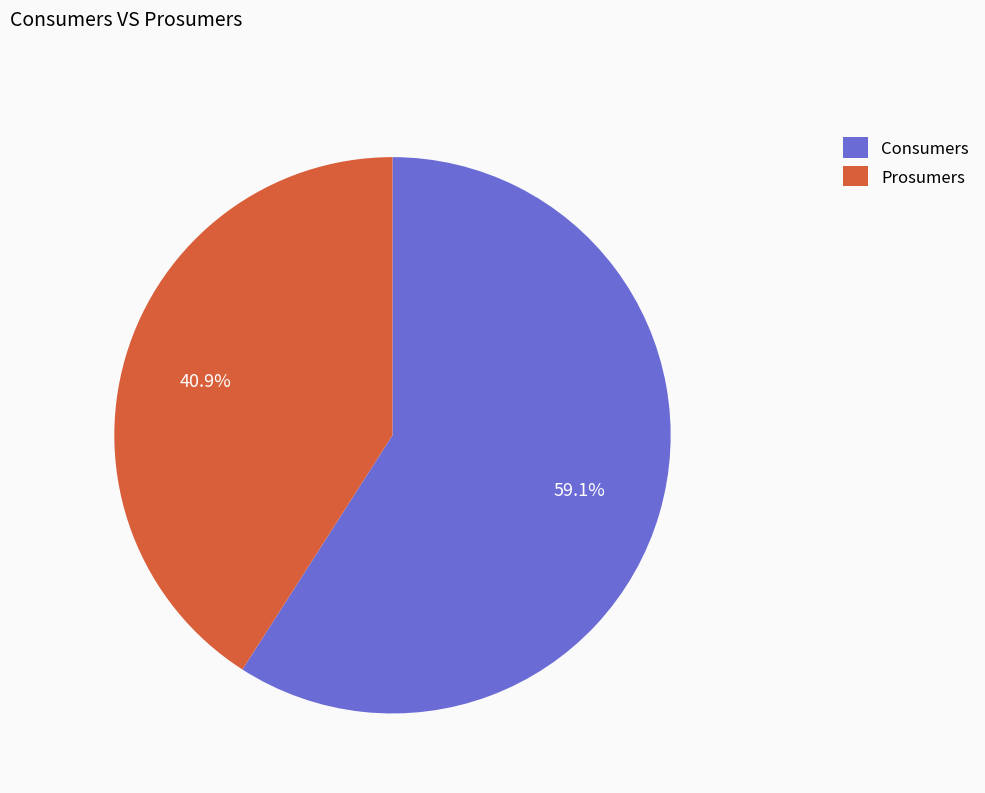

Which slice represents more than half of the pie?

Consumers